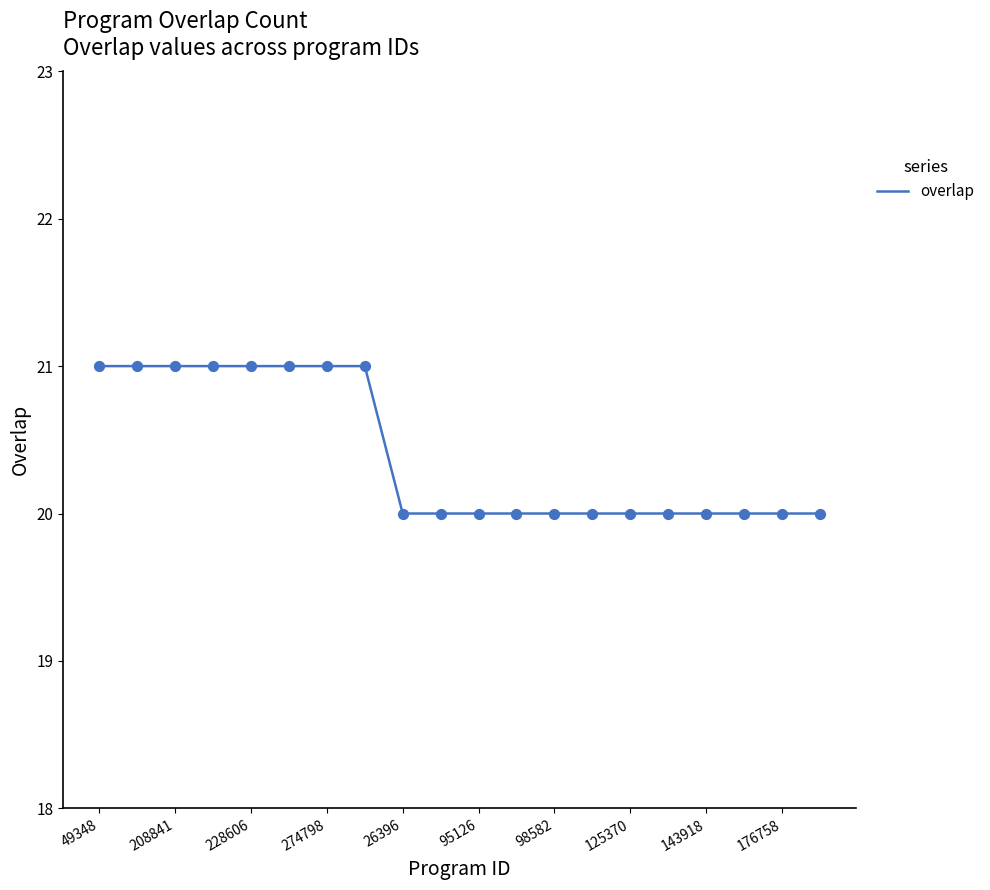

What is the greatest value displayed?

21